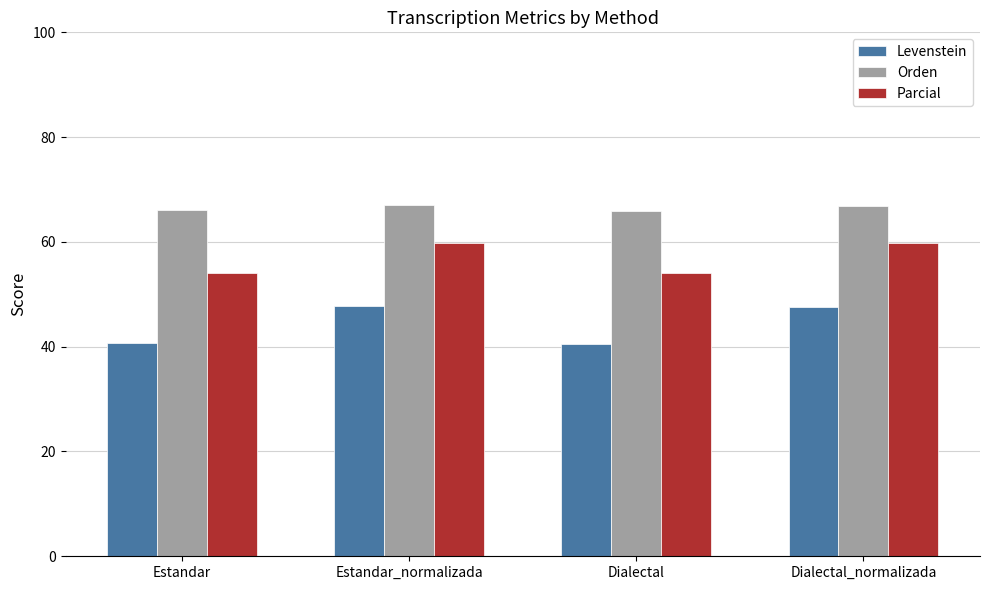

What is the average value of the Levenstein series?

44.1